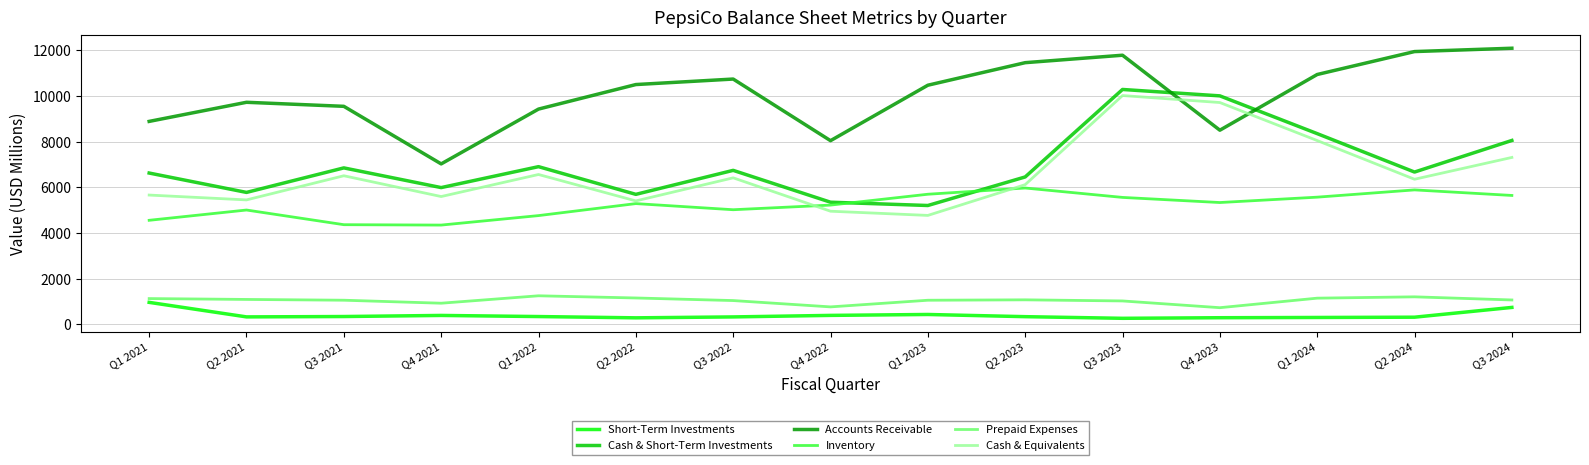

Does the chart have visible grid lines?

Yes